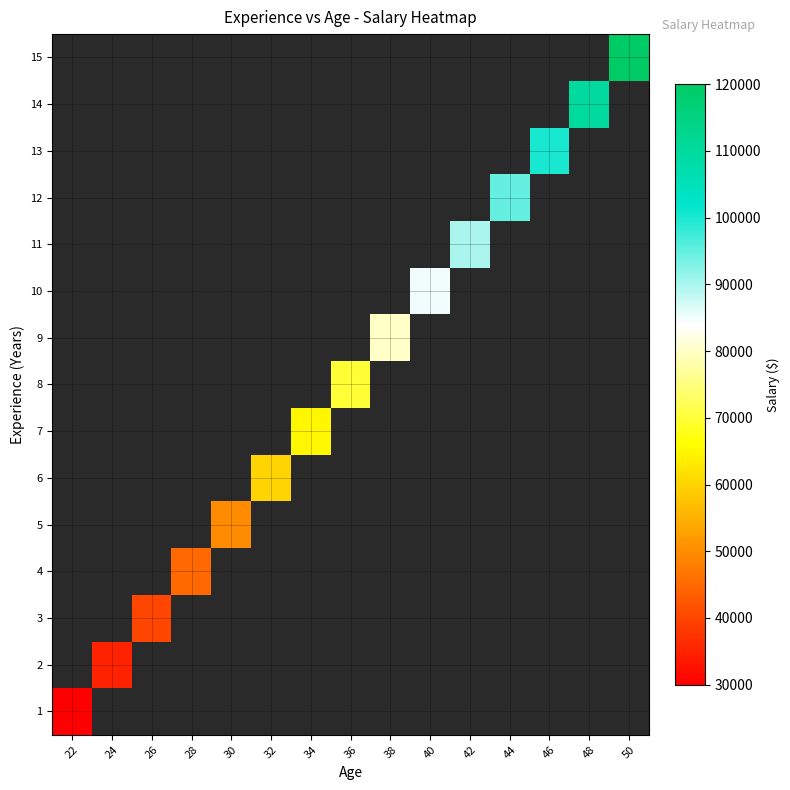

Rank the series by their average value, from lowest to highest.

1, 2, 3, 4, 5, 6, 7, 8, 9, 10, 11, 12, 13, 14, 15